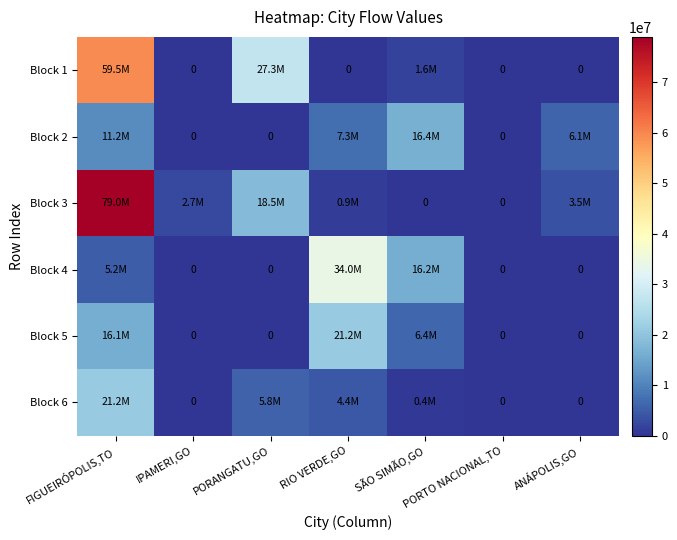

Is the value of Block 3 at FIGUEIRÓPOLIS,TO greater than the value of Block 1 at PORANGATU,GO?

Yes